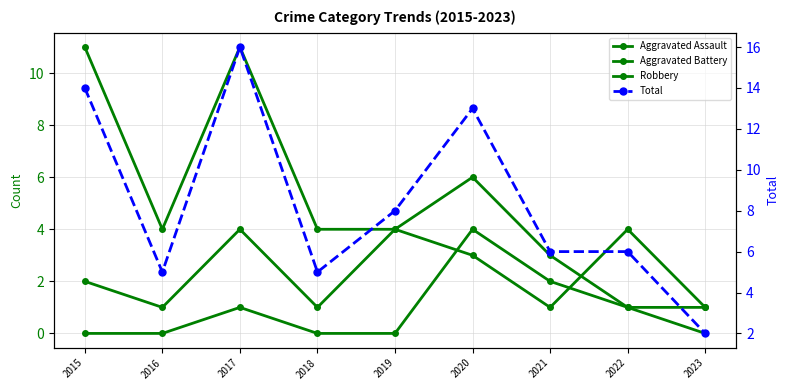

What is the value of the Robbery point at the 2nd from the left?

4